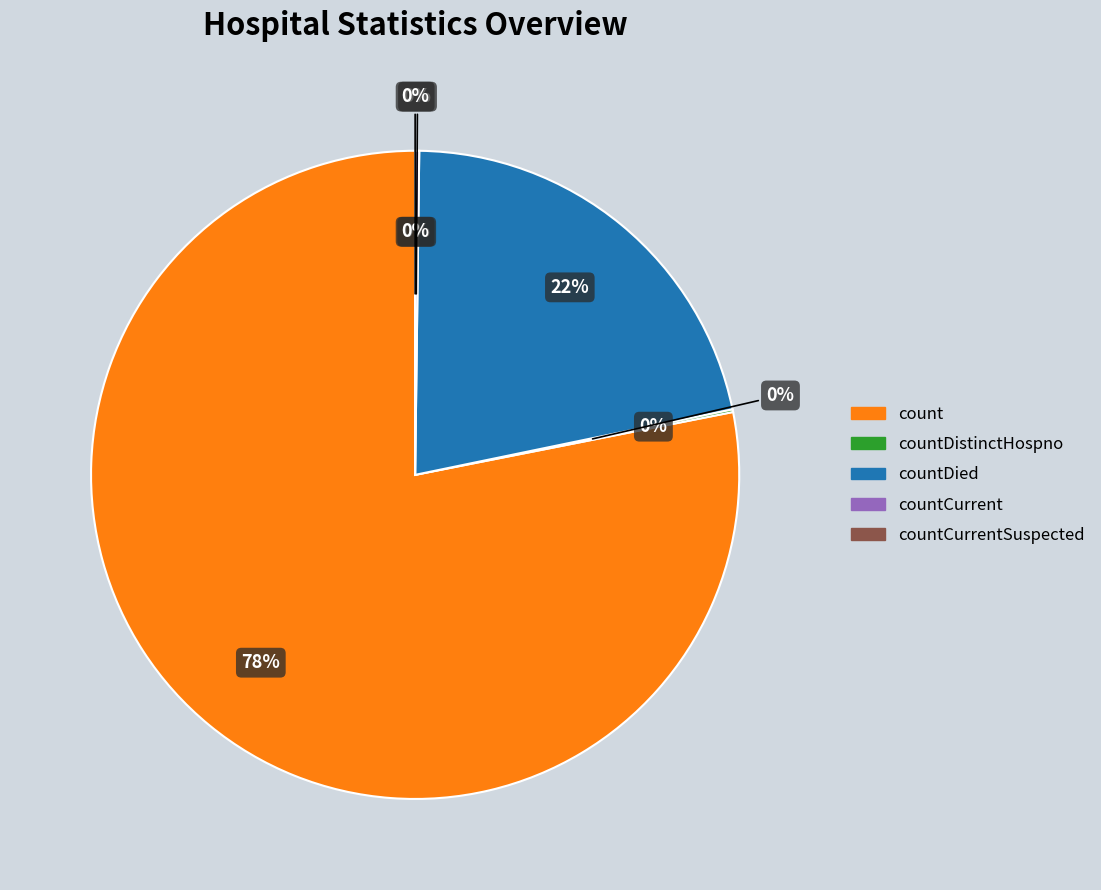

Between countDistinctHospno and countDied, which is larger?

countDied